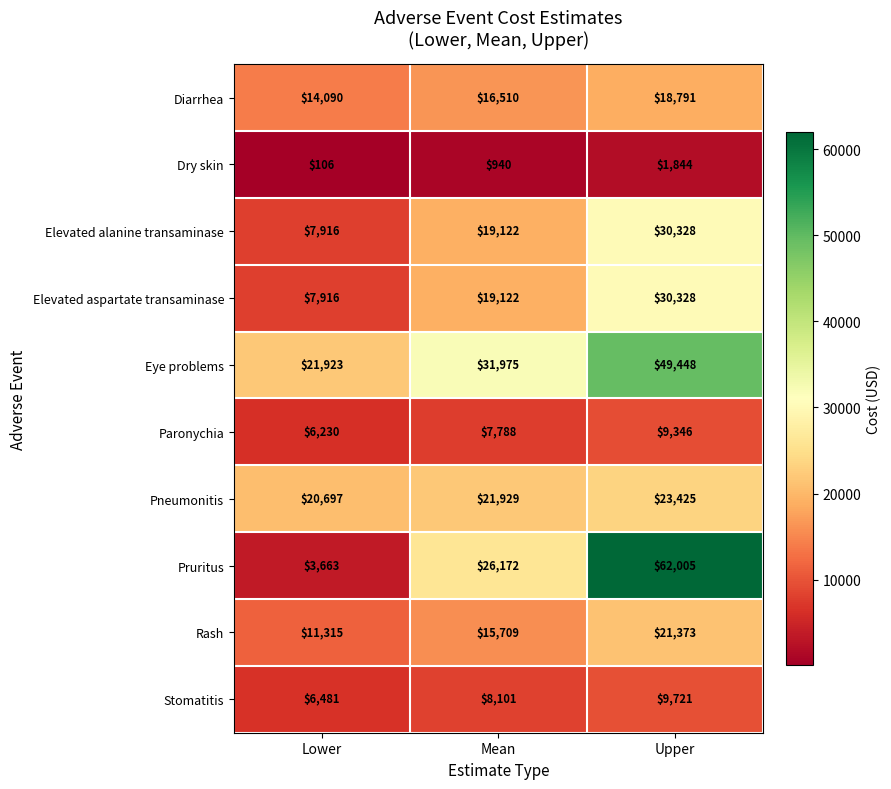

Which series changed the most between Mean and Upper?

Pruritus